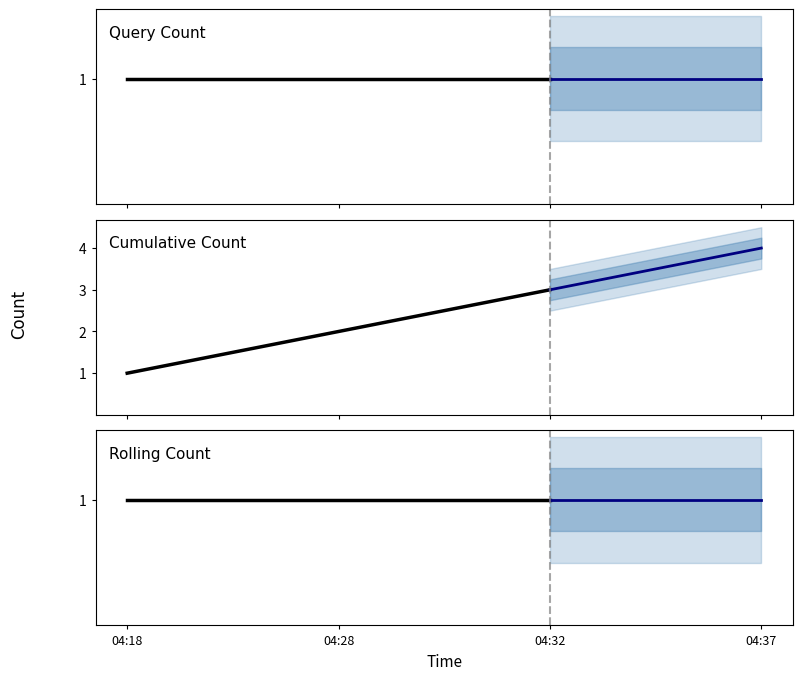

What is the approximate value of Query Count at 04:18?

1